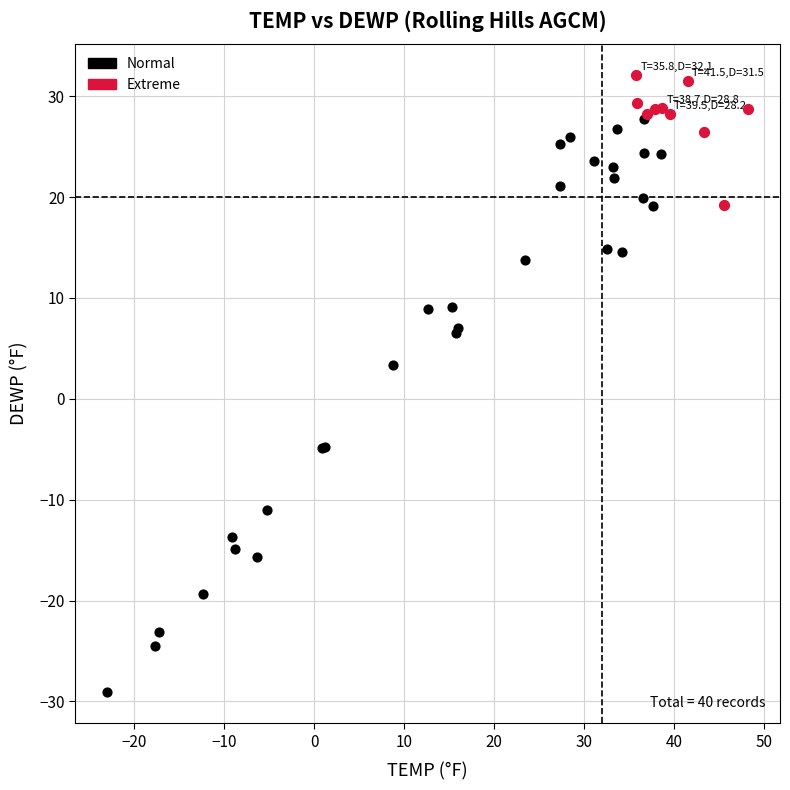

Which series contains the lowest Y value?

Normal